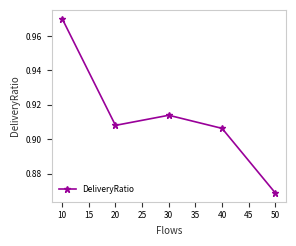

Which label corresponds to the smallest value in the chart?

50